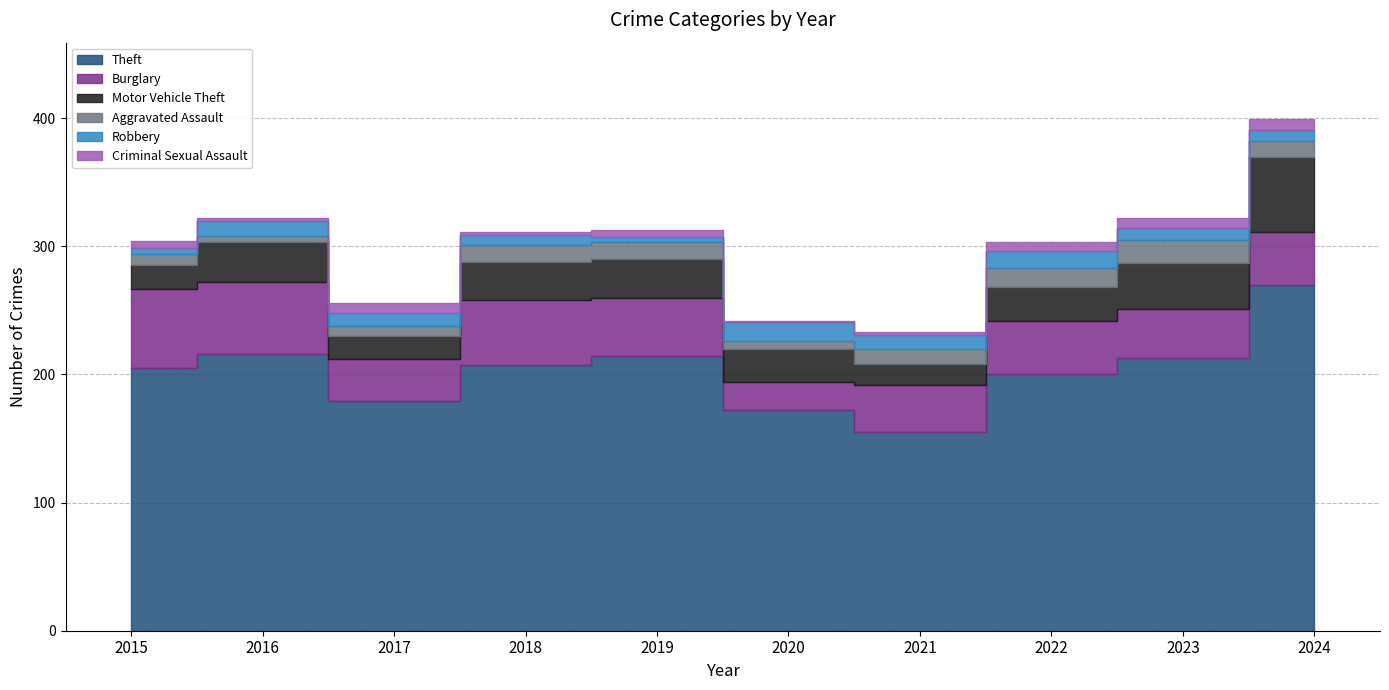

How many categories are shown in the chart?

10